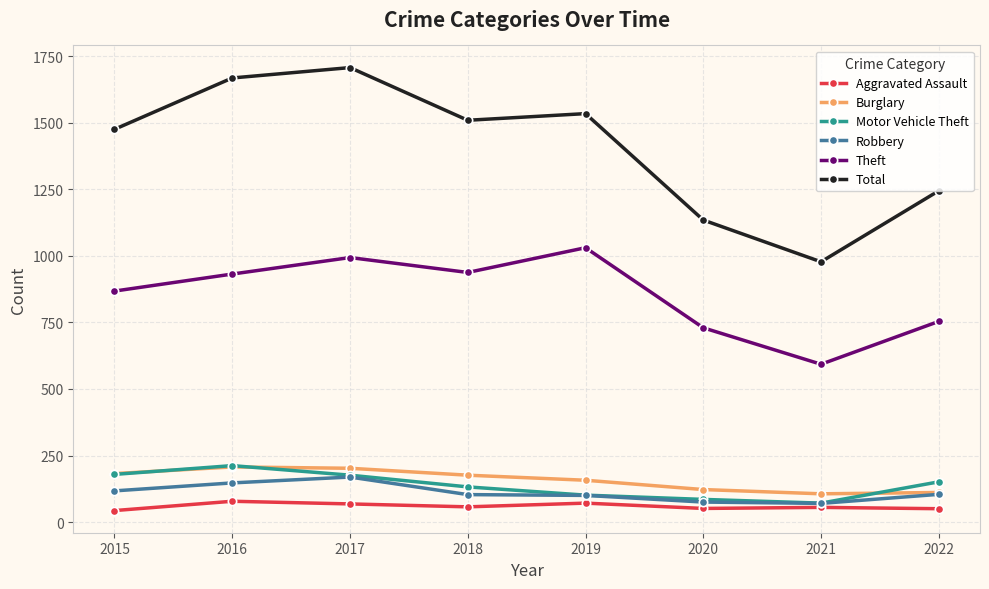

True or false: Aggravated Assault and Burglary intersect in this chart.

False